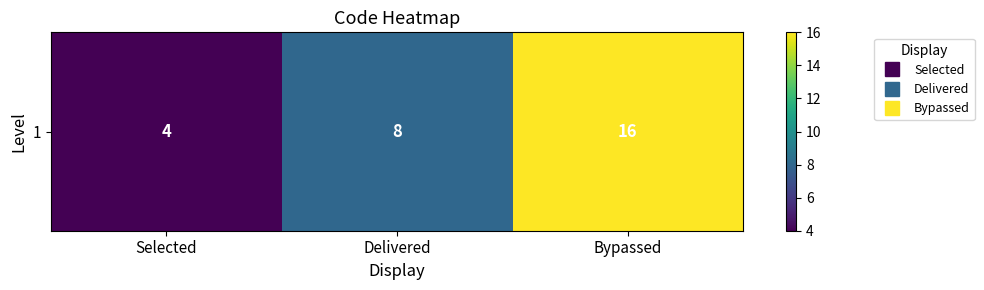

The value at Bypassed is 5. True or false?

False